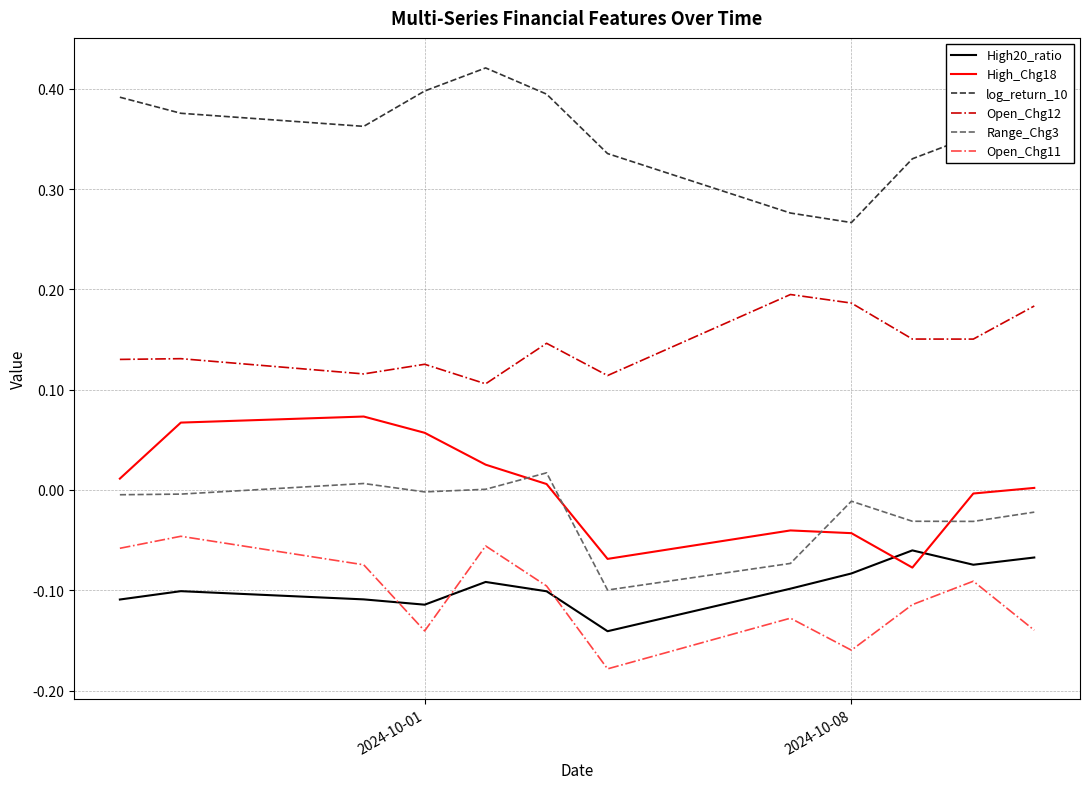

Which series has the largest total across all categories?

log_return_10